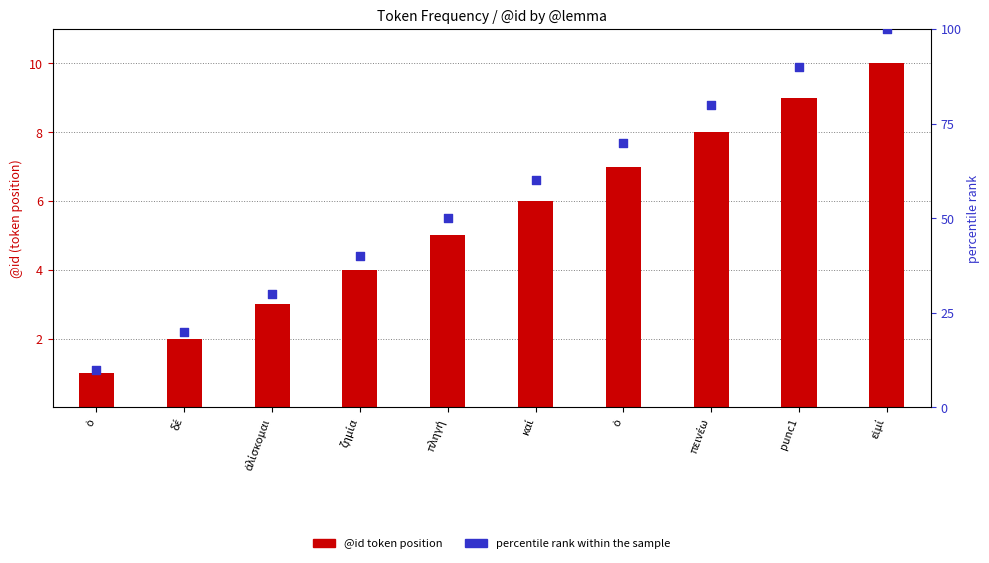

Which series has the largest total across all categories?

percentile rank within sample